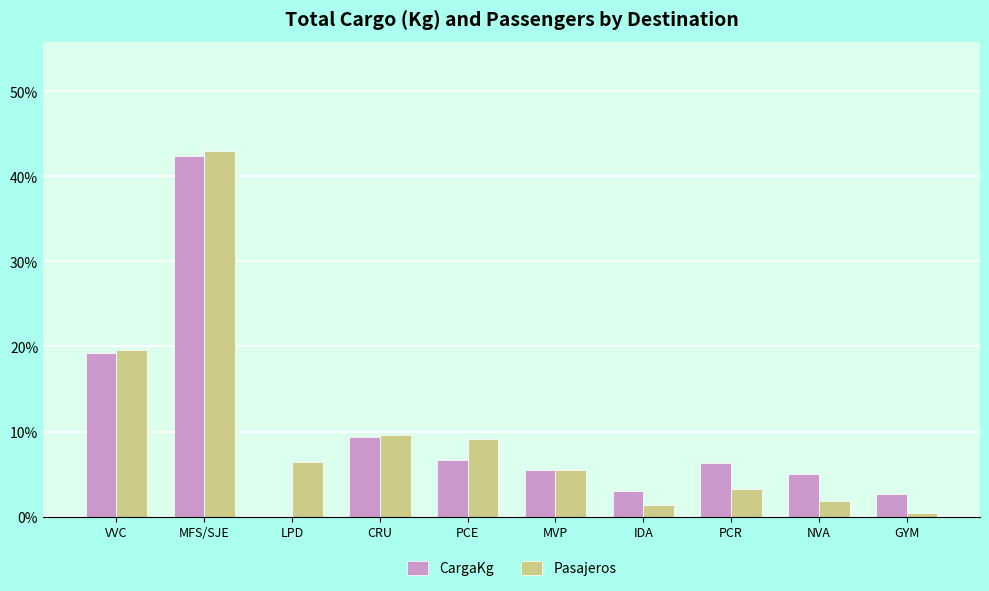

The value of CargaKg at PCR is 6.3. True or false?

True